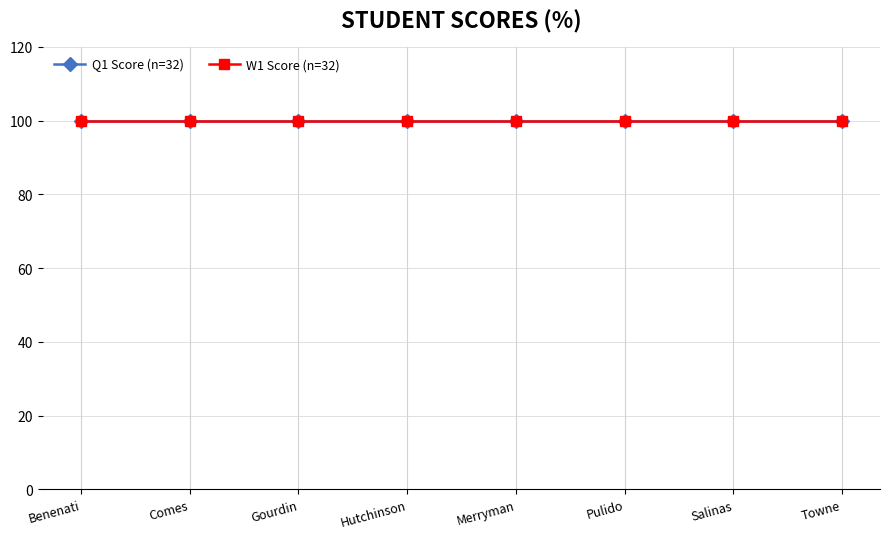

Which category has the highest value in the W1 Score (n=32) series?

Benenati